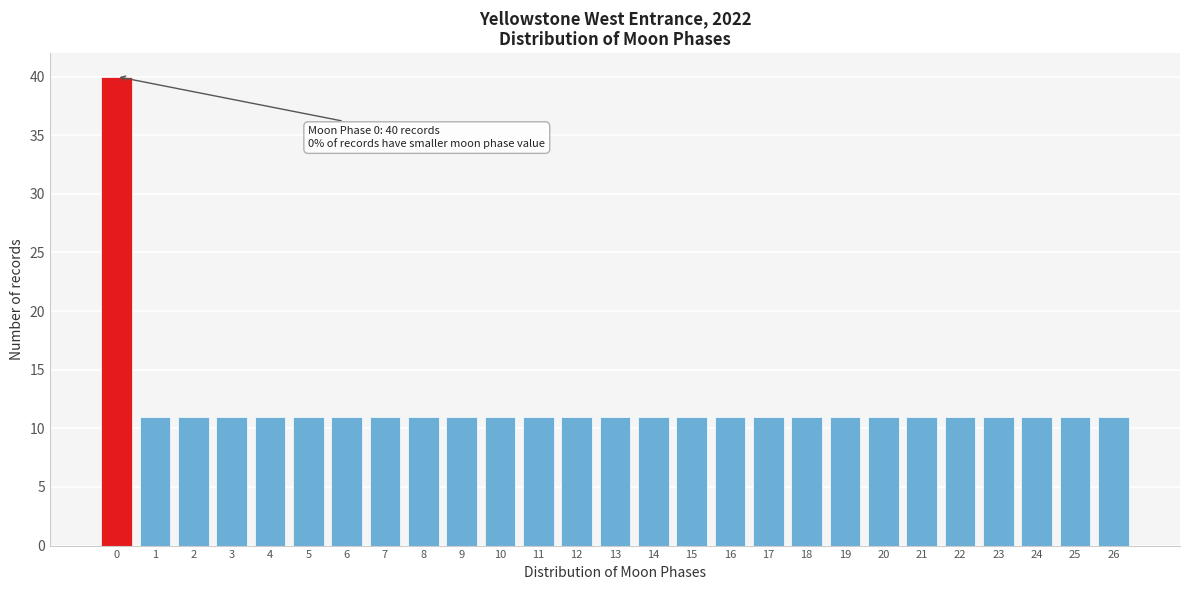

Reading left to right, transcribe all the data shown in this chart.

40	11	11	11	11	11	11	11	11	11	11	11	11	11	11	11	11	11	11	11	11	11	11	11	11	11	11